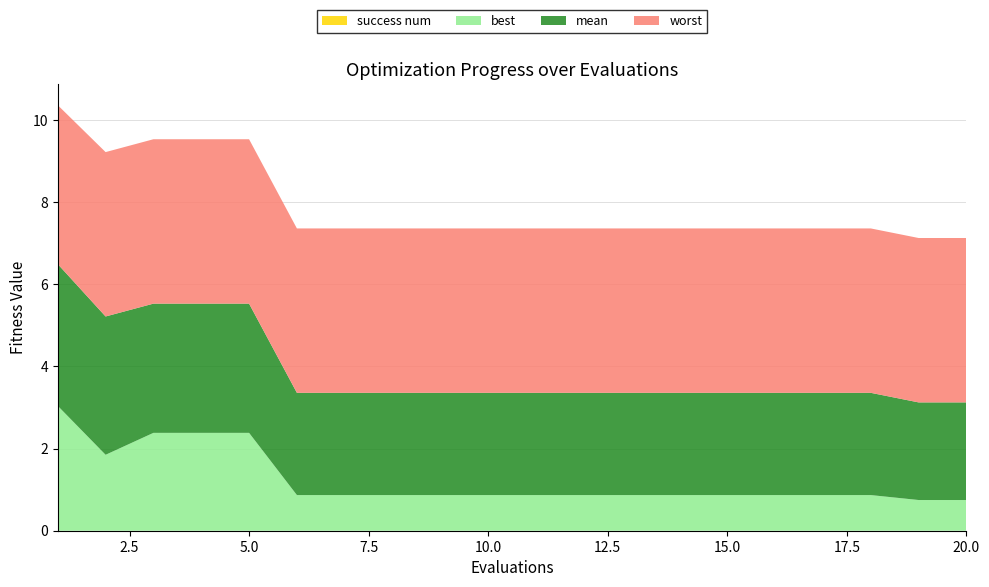

Reading left to right, extract all data points from this chart.

mean: 3.4	3.4	3.1	3.1	3.1	2.5	2.5	2.5	2.5	2.5	2.5	2.5	2.5	2.5	2.5	2.5	2.5	2.5	2.4	2.4
best: 3.0	1.8	2.4	2.4	2.4	0.9	0.9	0.9	0.9	0.9	0.9	0.9	0.9	0.9	0.9	0.9	0.9	0.9	0.7	0.7
worst: 3.9	4.0	4.0	4.0	4.0	4.0	4.0	4.0	4.0	4.0	4.0	4.0	4.0	4.0	4.0	4.0	4.0	4.0	4.0	4.0
success num: 0.0	0.0	0.0	0.0	0.0	0.0	0.0	0.0	0.0	0.0	0.0	0.0	0.0	0.0	0.0	0.0	0.0	0.0	0.0	0.0